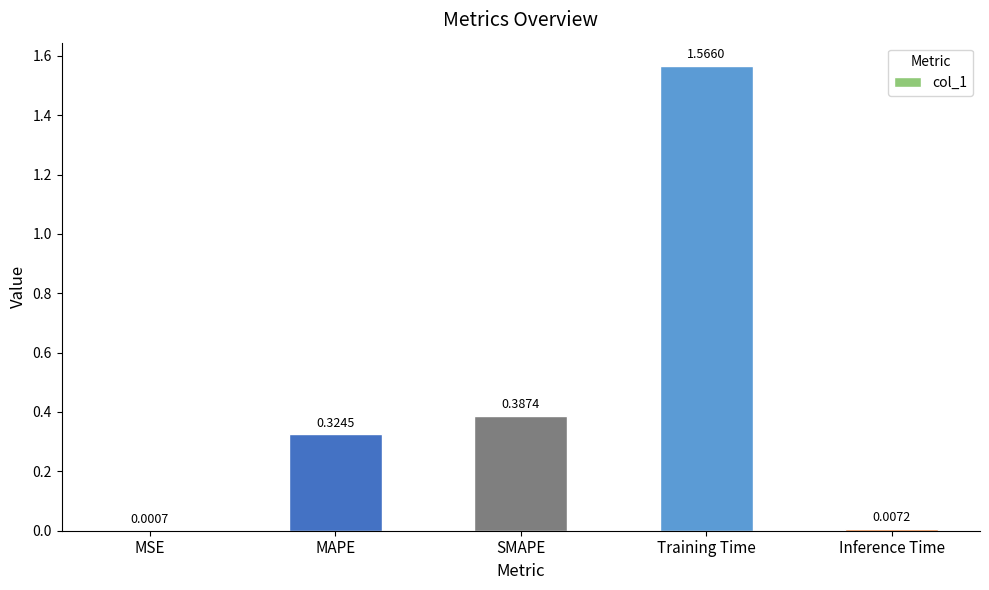

At which label is the value closest to 0?

MSE